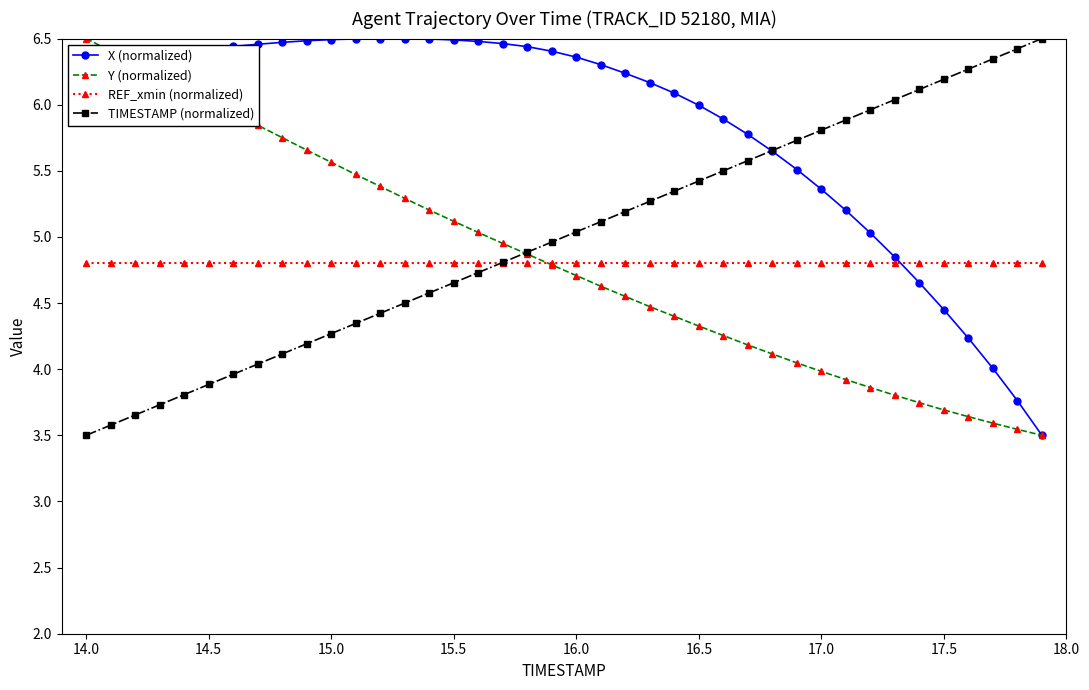

Count the number of data series in this chart.

4